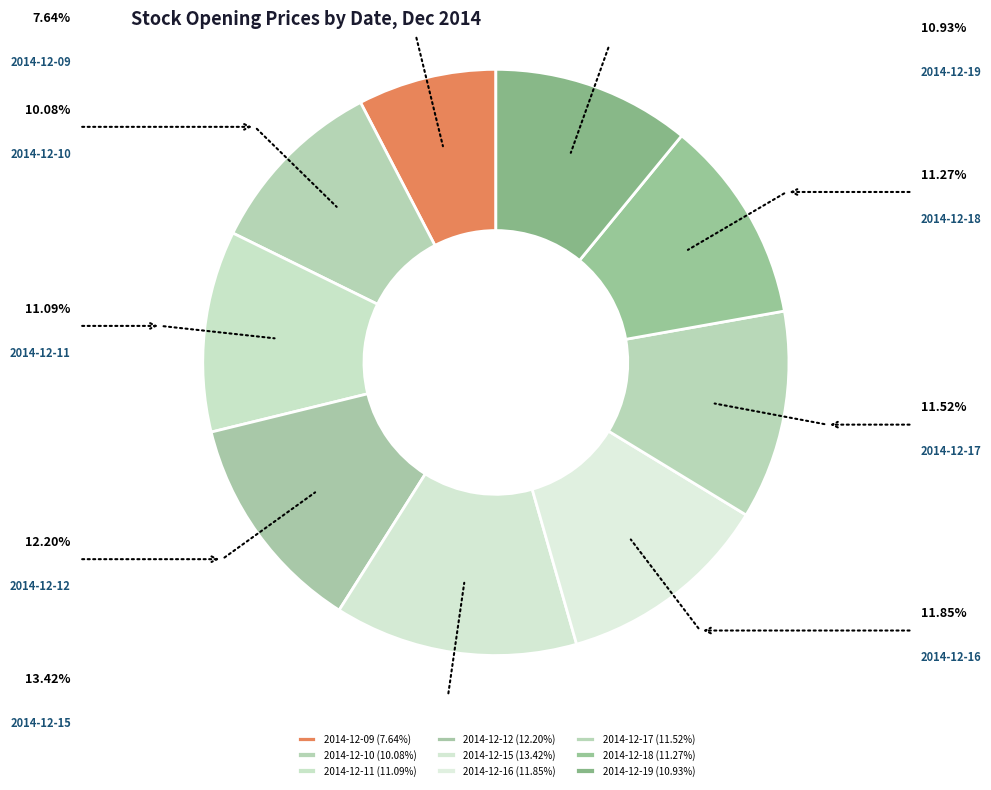

Is the sum of 2014-12-09 and 2014-12-19 greater than half?

No